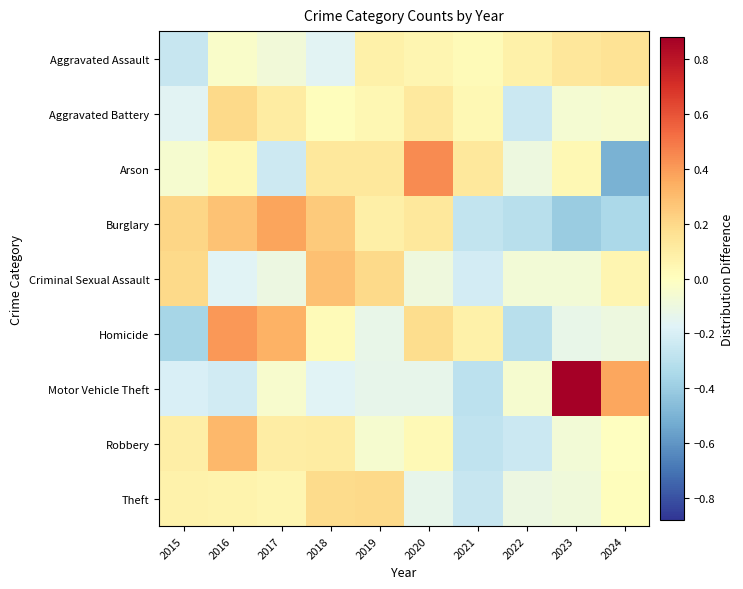

Which category has the lowest value across all series?

2024